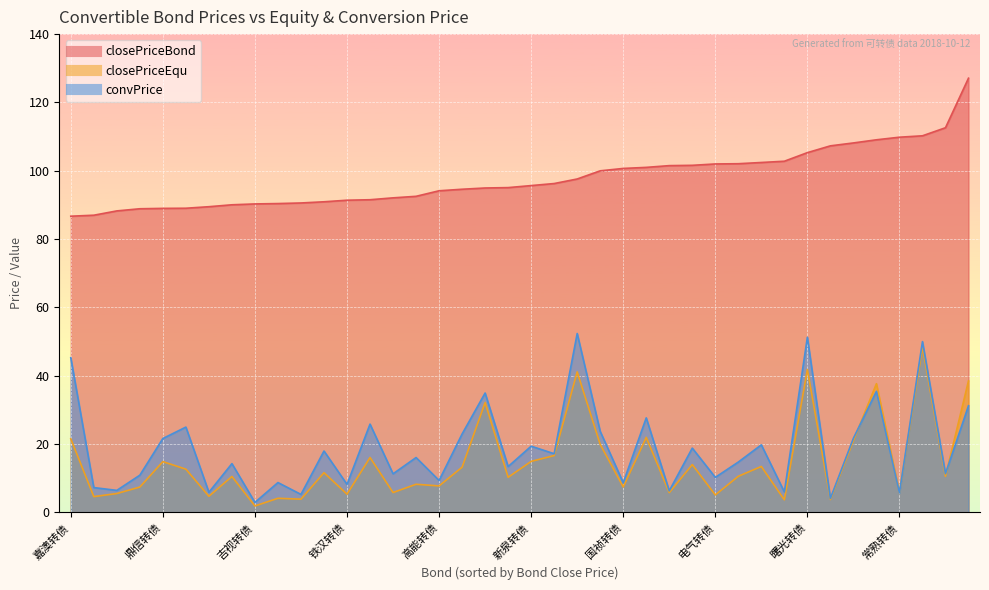

Is it true that convPrice equals 8.4 at 蓝标转债?

False